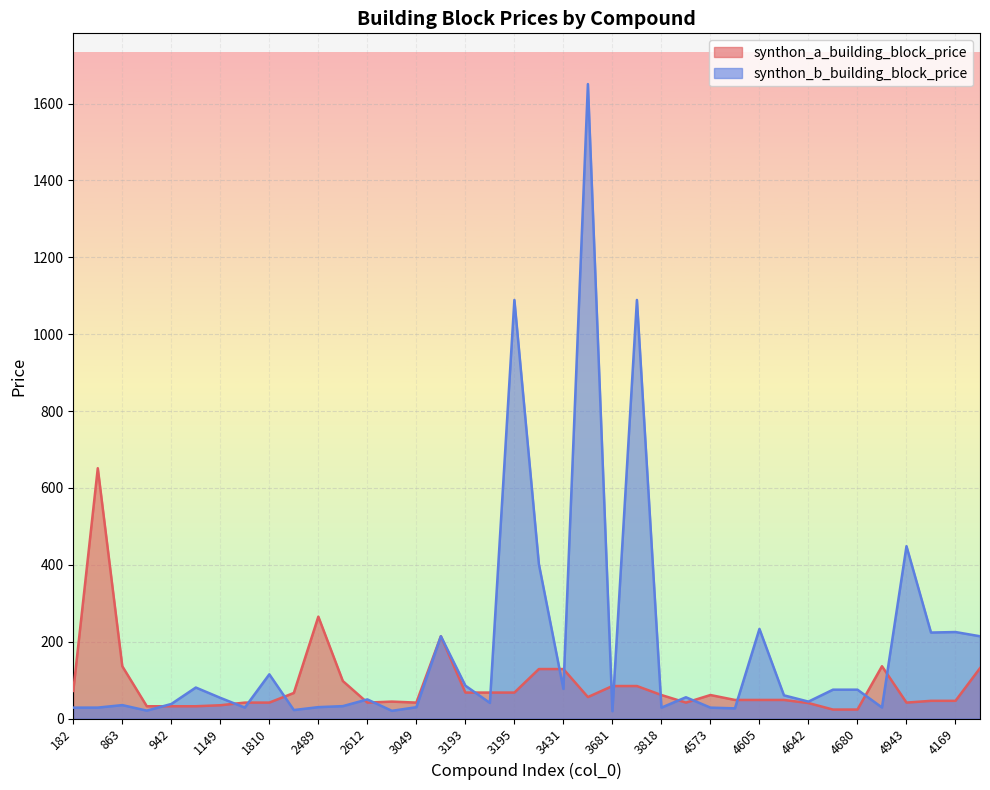

What is the value of the synthon_b_building_block_price point at the 14th from the left?

20.0